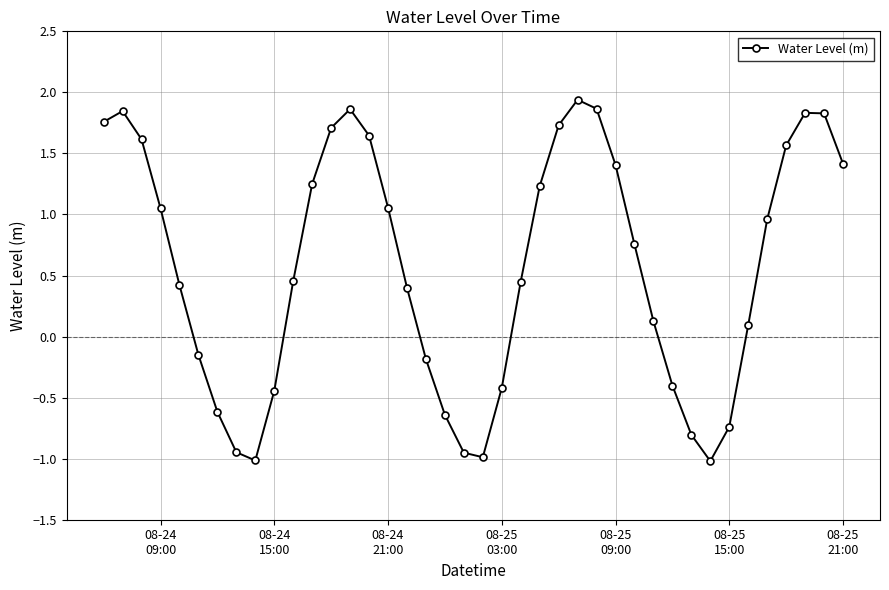

How many interior local valleys (lower than both neighbors) does the data have?

3